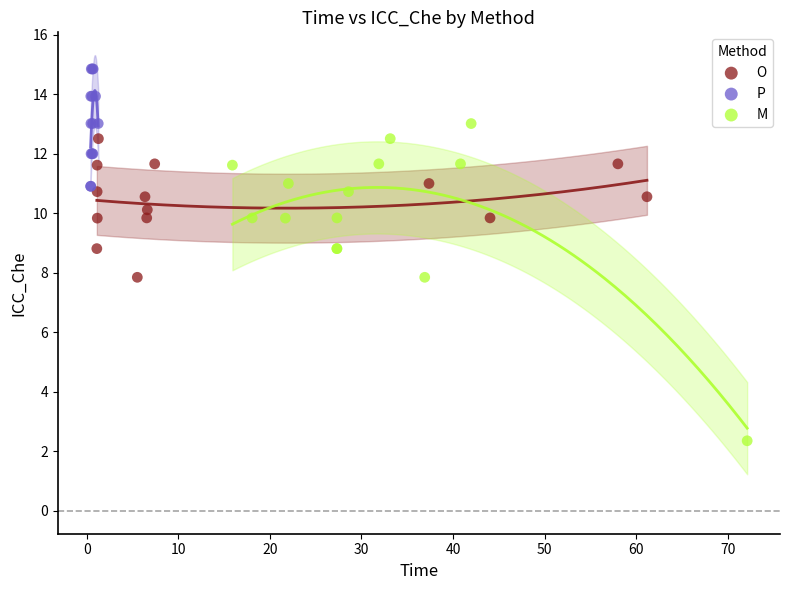

Which series reaches the maximum Y coordinate?

P